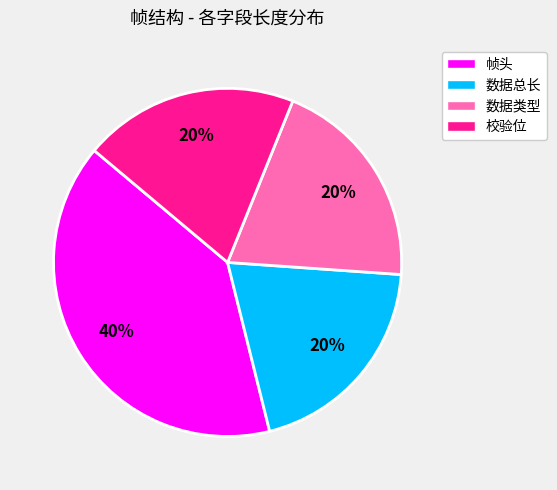

How many slices are in this pie chart?

4